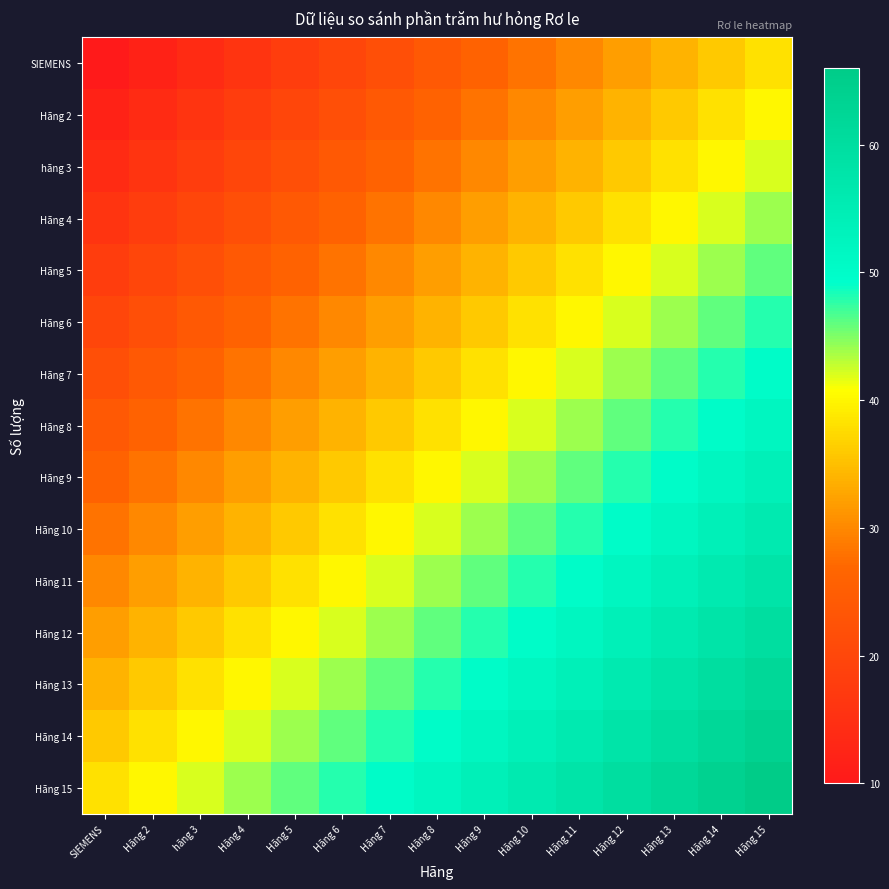

Reading left to right, list all the values displayed in this chart.

SIEMENS: SIEMENS=10	Hãng 2=12	hãng 3=14	Hãng 4=16	Hãng 5=18	Hãng 6=20	Hãng 7=22	Hãng 8=24	Hãng 9=26	Hãng 10=28	Hãng 11=30	Hãng 12=32	Hãng 13=34	Hãng 14=36	Hãng 15=38
Hãng 2: SIEMENS=12	Hãng 2=14	hãng 3=16	Hãng 4=18	Hãng 5=20	Hãng 6=22	Hãng 7=24	Hãng 8=26	Hãng 9=28	Hãng 10=30	Hãng 11=32	Hãng 12=34	Hãng 13=36	Hãng 14=38	Hãng 15=40
hãng 3: SIEMENS=14	Hãng 2=16	hãng 3=18	Hãng 4=20	Hãng 5=22	Hãng 6=24	Hãng 7=26	Hãng 8=28	Hãng 9=30	Hãng 10=32	Hãng 11=34	Hãng 12=36	Hãng 13=38	Hãng 14=40	Hãng 15=42
Hãng 4: SIEMENS=16	Hãng 2=18	hãng 3=20	Hãng 4=22	Hãng 5=24	Hãng 6=26	Hãng 7=28	Hãng 8=30	Hãng 9=32	Hãng 10=34	Hãng 11=36	Hãng 12=38	Hãng 13=40	Hãng 14=42	Hãng 15=44
Hãng 5: SIEMENS=18	Hãng 2=20	hãng 3=22	Hãng 4=24	Hãng 5=26	Hãng 6=28	Hãng 7=30	Hãng 8=32	Hãng 9=34	Hãng 10=36	Hãng 11=38	Hãng 12=40	Hãng 13=42	Hãng 14=44	Hãng 15=46
Hãng 6: SIEMENS=20	Hãng 2=22	hãng 3=24	Hãng 4=26	Hãng 5=28	Hãng 6=30	Hãng 7=32	Hãng 8=34	Hãng 9=36	Hãng 10=38	Hãng 11=40	Hãng 12=42	Hãng 13=44	Hãng 14=46	Hãng 15=48
Hãng 7: SIEMENS=22	Hãng 2=24	hãng 3=26	Hãng 4=28	Hãng 5=30	Hãng 6=32	Hãng 7=34	Hãng 8=36	Hãng 9=38	Hãng 10=40	Hãng 11=42	Hãng 12=44	Hãng 13=46	Hãng 14=48	Hãng 15=50
Hãng 8: SIEMENS=24	Hãng 2=26	hãng 3=28	Hãng 4=30	Hãng 5=32	Hãng 6=34	Hãng 7=36	Hãng 8=38	Hãng 9=40	Hãng 10=42	Hãng 11=44	Hãng 12=46	Hãng 13=48	Hãng 14=50	Hãng 15=52
Hãng 9: SIEMENS=26	Hãng 2=28	hãng 3=30	Hãng 4=32	Hãng 5=34	Hãng 6=36	Hãng 7=38	Hãng 8=40	Hãng 9=42	Hãng 10=44	Hãng 11=46	Hãng 12=48	Hãng 13=50	Hãng 14=52	Hãng 15=54
Hãng 10: SIEMENS=28	Hãng 2=30	hãng 3=32	Hãng 4=34	Hãng 5=36	Hãng 6=38	Hãng 7=40	Hãng 8=42	Hãng 9=44	Hãng 10=46	Hãng 11=48	Hãng 12=50	Hãng 13=52	Hãng 14=54	Hãng 15=56
Hãng 11: SIEMENS=30	Hãng 2=32	hãng 3=34	Hãng 4=36	Hãng 5=38	Hãng 6=40	Hãng 7=42	Hãng 8=44	Hãng 9=46	Hãng 10=48	Hãng 11=50	Hãng 12=52	Hãng 13=54	Hãng 14=56	Hãng 15=58
Hãng 12: SIEMENS=32	Hãng 2=34	hãng 3=36	Hãng 4=38	Hãng 5=40	Hãng 6=42	Hãng 7=44	Hãng 8=46	Hãng 9=48	Hãng 10=50	Hãng 11=52	Hãng 12=54	Hãng 13=56	Hãng 14=58	Hãng 15=60
Hãng 13: SIEMENS=34	Hãng 2=36	hãng 3=38	Hãng 4=40	Hãng 5=42	Hãng 6=44	Hãng 7=46	Hãng 8=48	Hãng 9=50	Hãng 10=52	Hãng 11=54	Hãng 12=56	Hãng 13=58	Hãng 14=60	Hãng 15=62
Hãng 14: SIEMENS=36	Hãng 2=38	hãng 3=40	Hãng 4=42	Hãng 5=44	Hãng 6=46	Hãng 7=48	Hãng 8=50	Hãng 9=52	Hãng 10=54	Hãng 11=56	Hãng 12=58	Hãng 13=60	Hãng 14=62	Hãng 15=64
Hãng 15: SIEMENS=38	Hãng 2=40	hãng 3=42	Hãng 4=44	Hãng 5=46	Hãng 6=48	Hãng 7=50	Hãng 8=52	Hãng 9=54	Hãng 10=56	Hãng 11=58	Hãng 12=60	Hãng 13=62	Hãng 14=64	Hãng 15=66